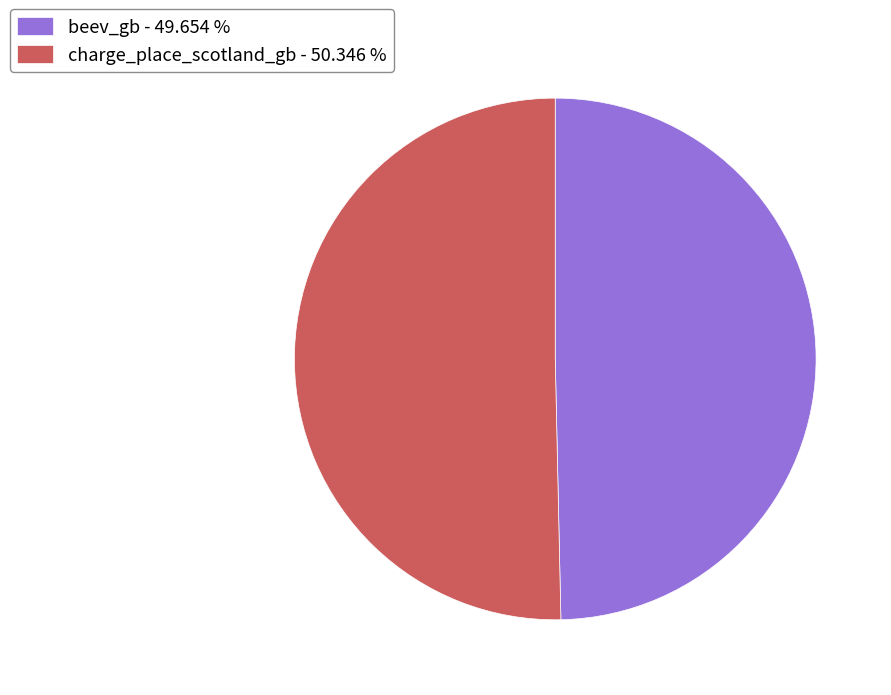

Which slice represents more than half of the pie?

charge_place_scotland_gb